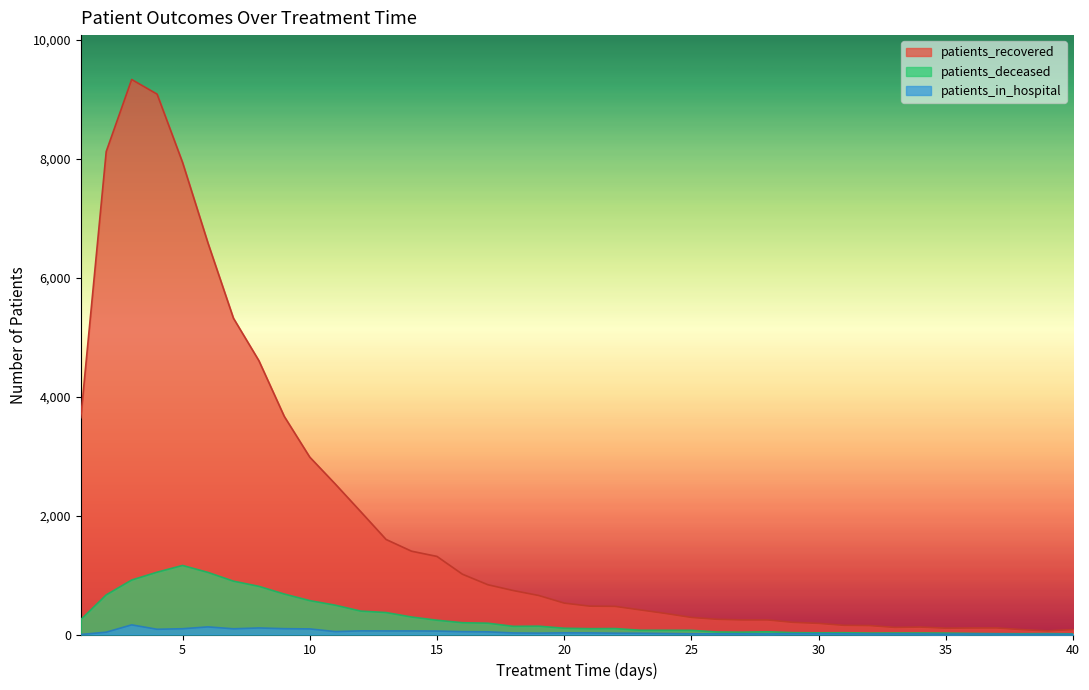

List the labels in order of patients_deceased value, smallest first.

40, 38, 37, 39, 36, 35, 32, 33, 34, 30, 31, 29, 27, 26, 28, 25, 23, 24, 21, 22, 20, 18, 19, 17, 16, 15, 1, 14, 13, 12, 11, 10, 2, 9, 8, 7, 3, 6, 4, 5